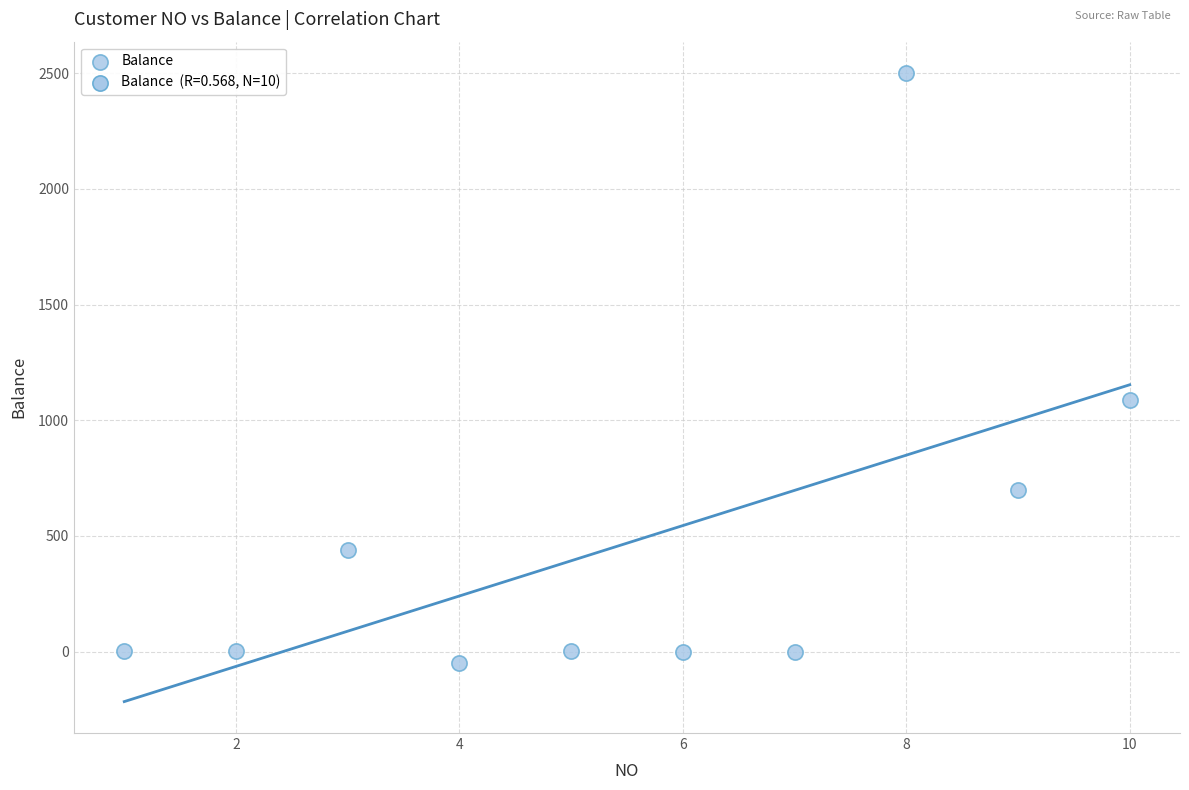

What Y value in the scatter plot is closest to 1226?

1088